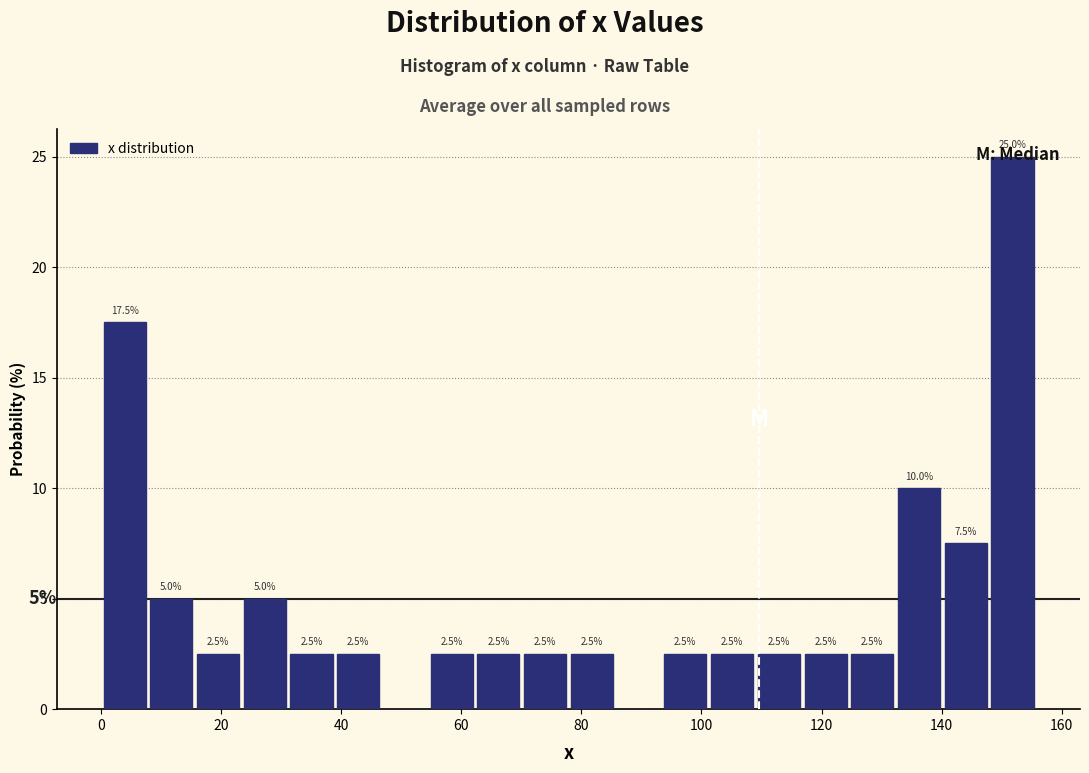

Read against the x-axis, roughly where is the centre of the tallest bar?

152